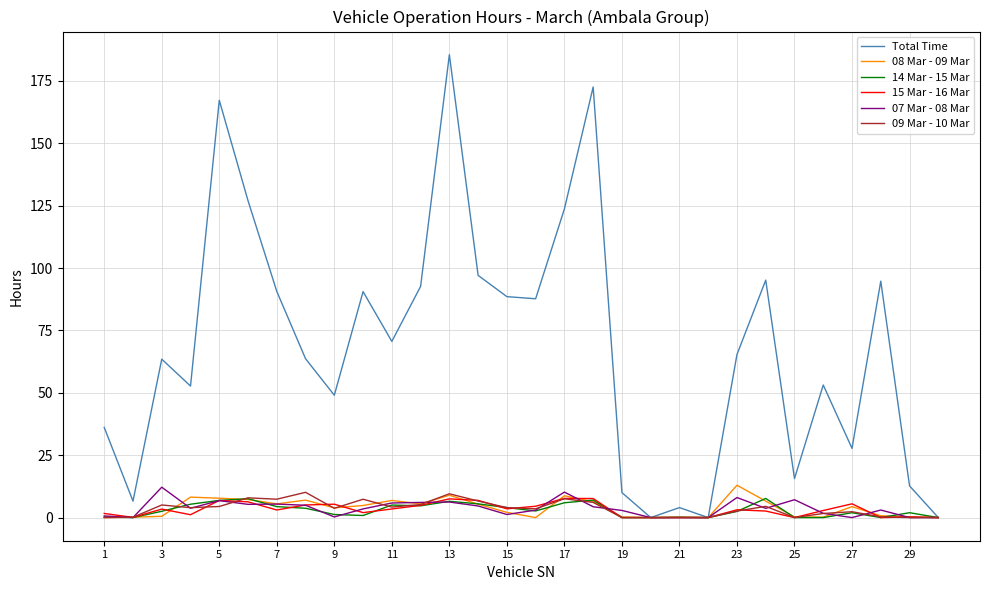

Which series has the largest total across all categories?

Total Time